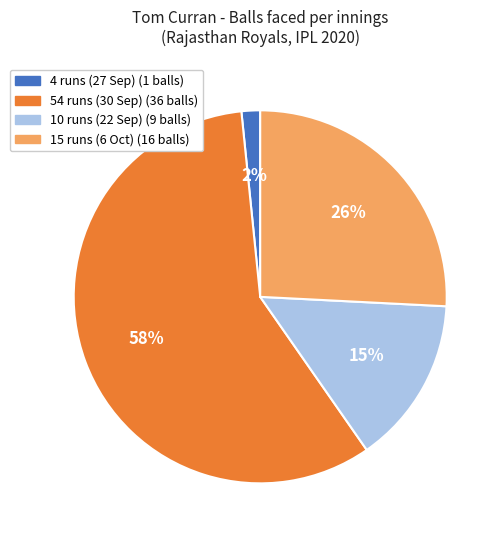

What is the smallest slice in the pie chart?

4 runs (27 Sep)